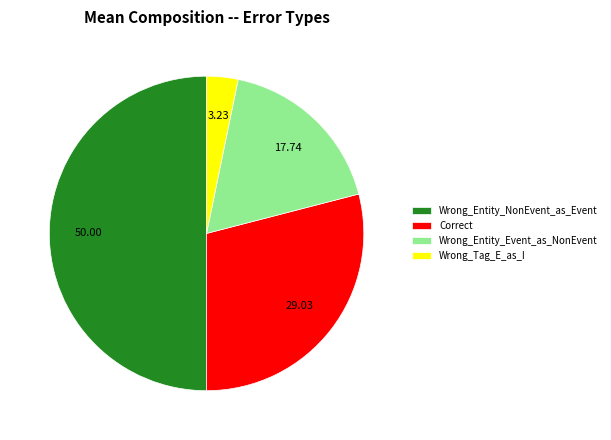

Which has a higher value, Correct or Wrong_Tag_E_as_I?

Correct